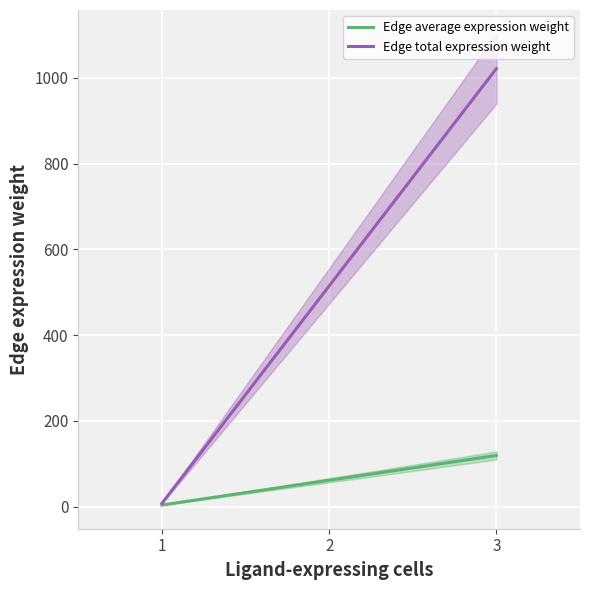

What is the difference between the second highest and minimum values in the Edge total expression weight series?

1009.1